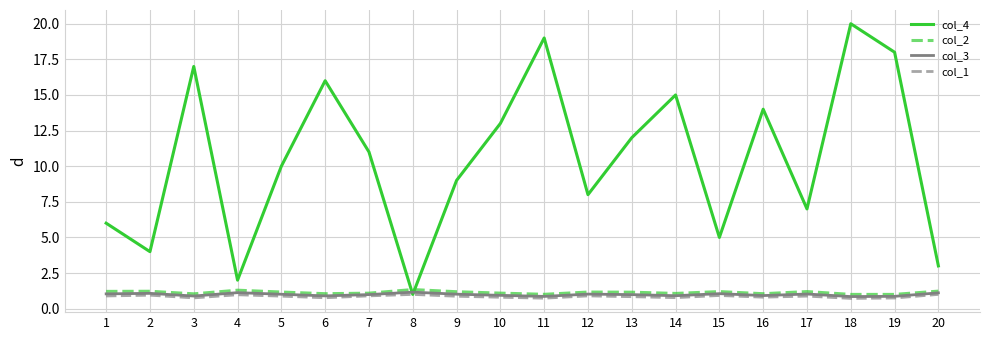

Which series changed the most between 2 and 3?

col_4